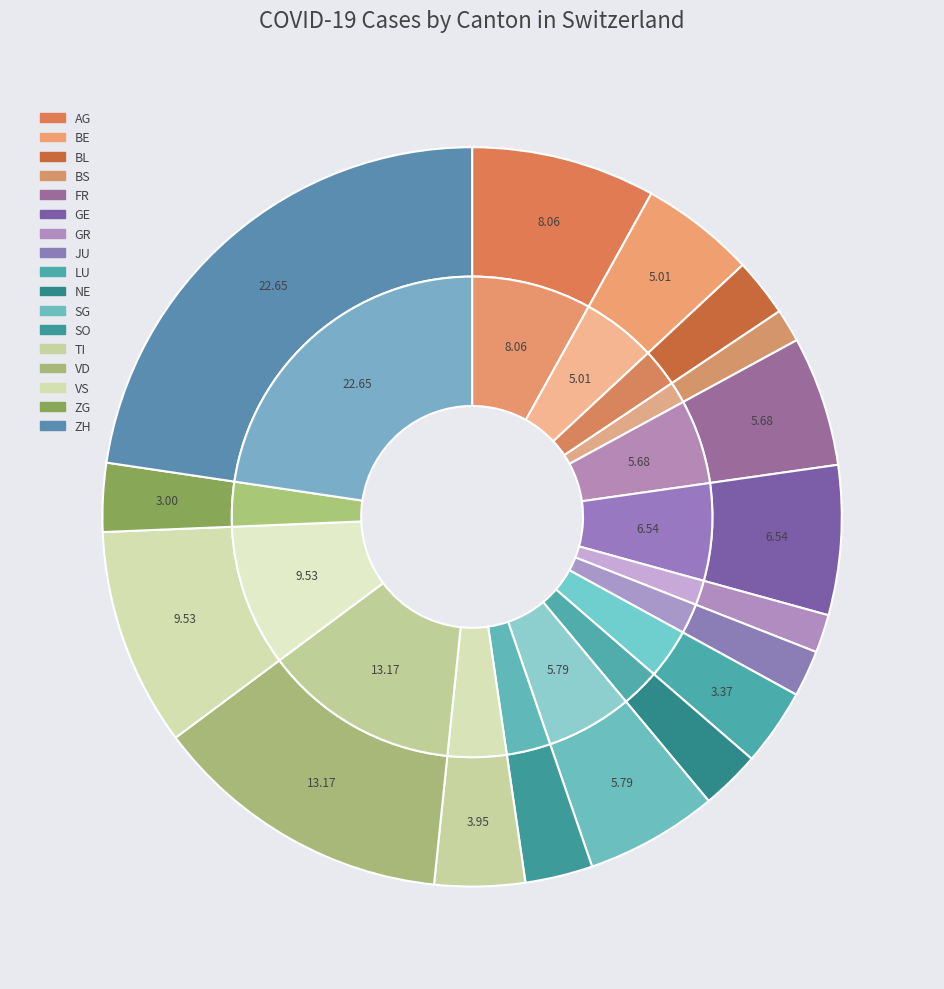

To the nearest percent, what portion does SG represent?

6%